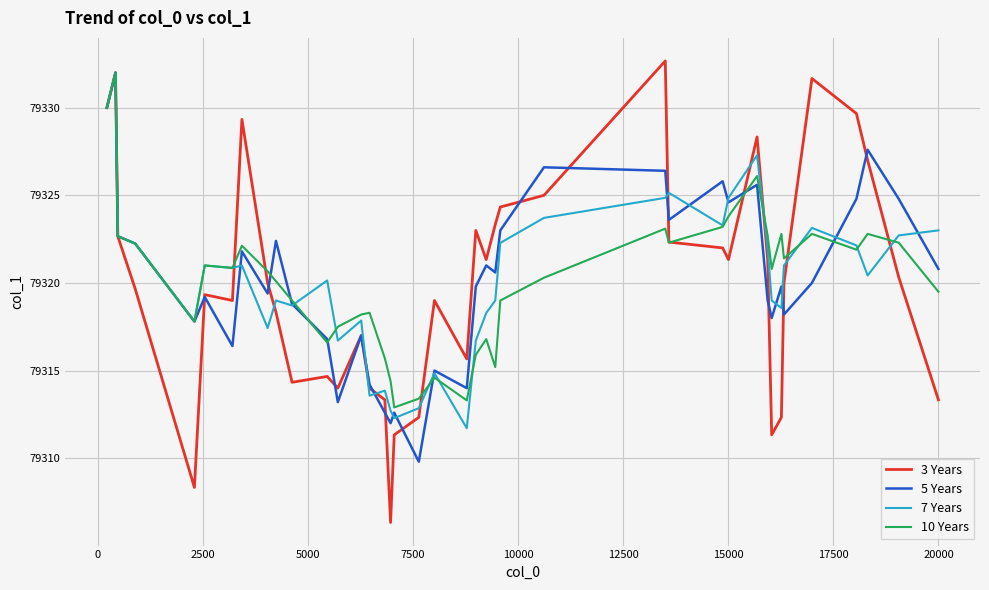

What is the maximum value for 7 Years?

79332.0